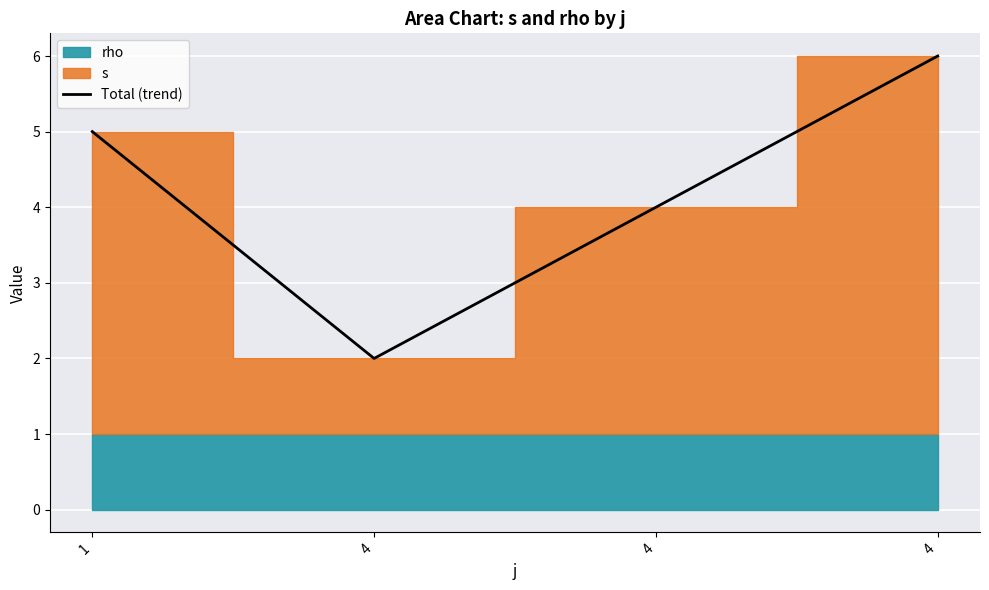

Count the number of values greater than 5.

1